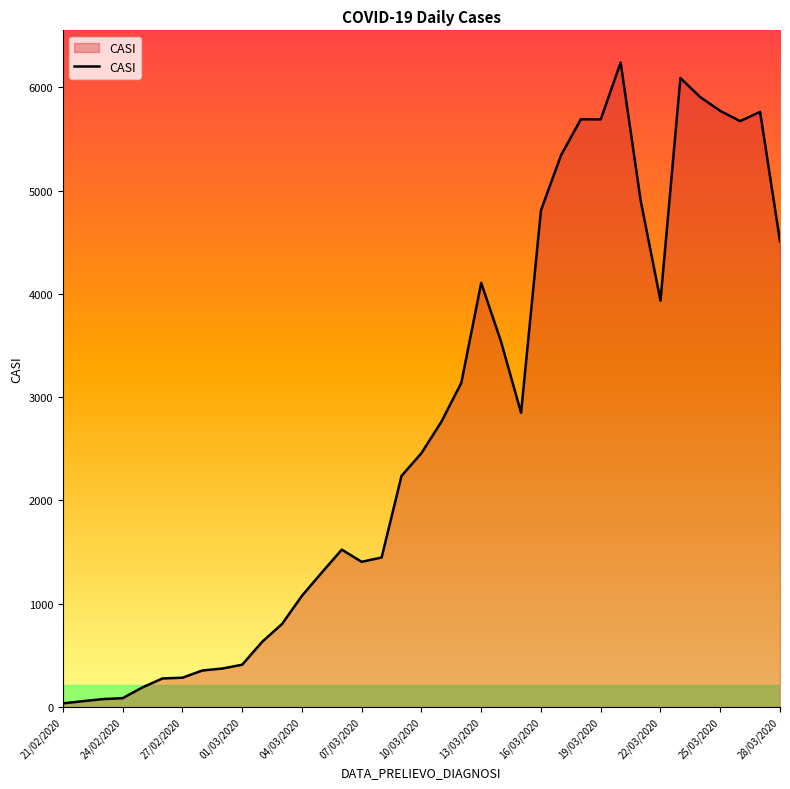

What is the maximum value shown in the chart?

6239